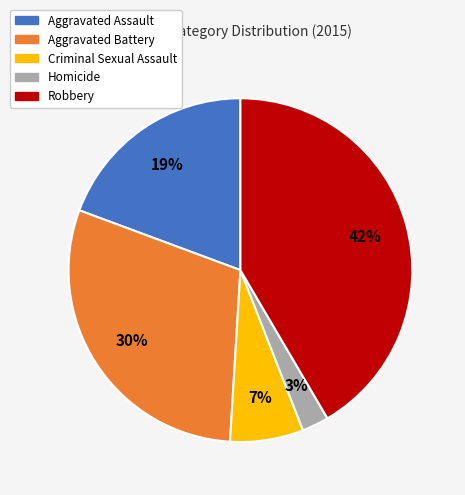

Count the number of slices in the pie.

5